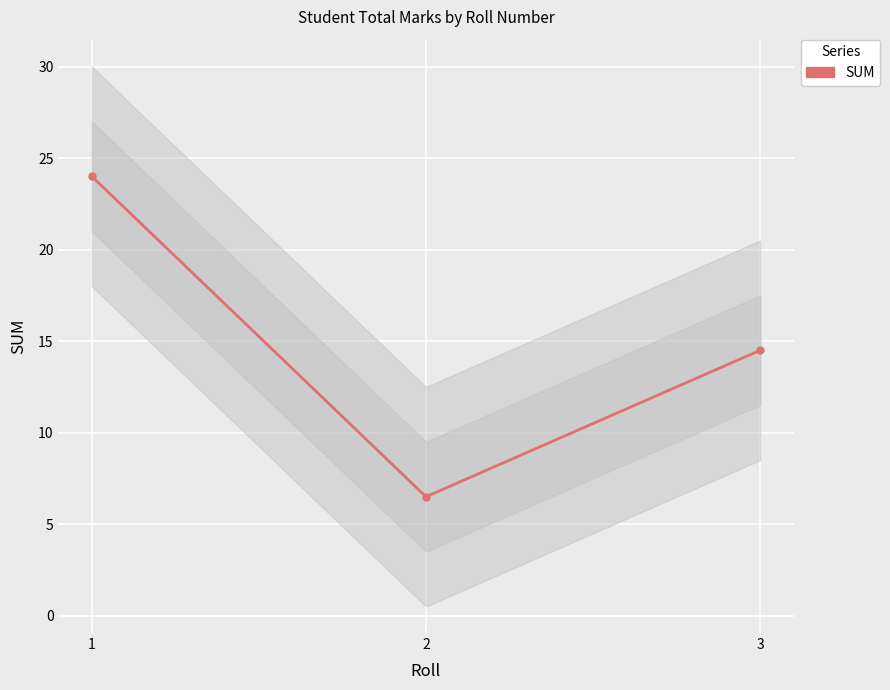

Read the value at 2.

6.5